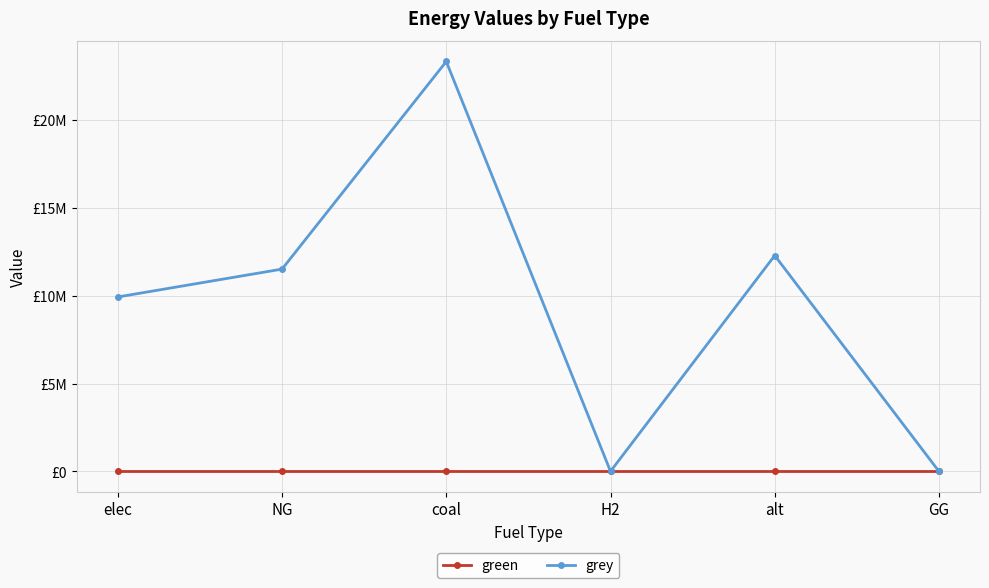

At H2, list the series in order from largest to smallest.

green, grey